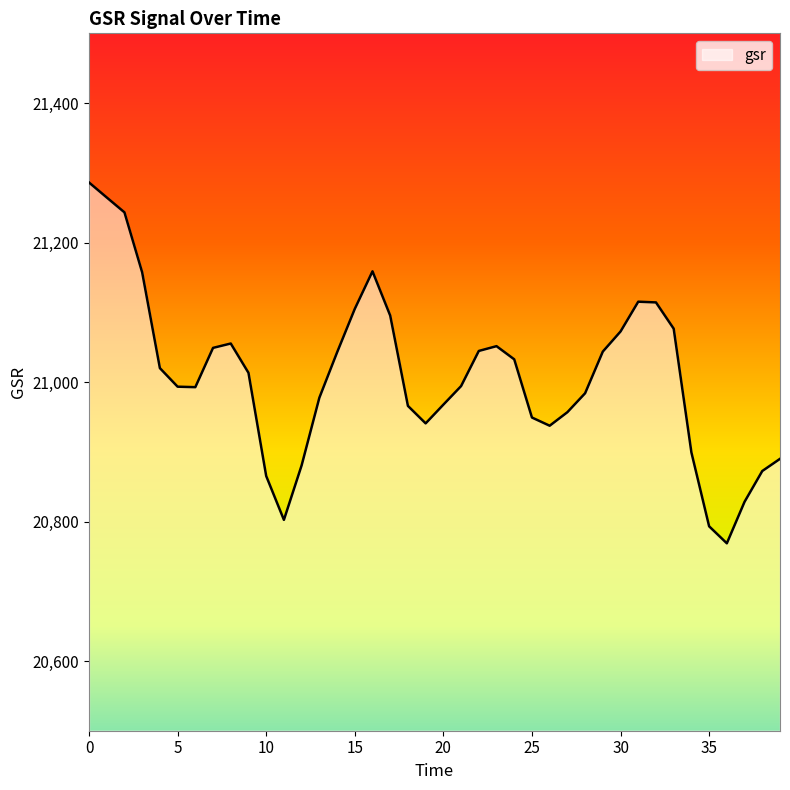

True or false: there are more than 1 points higher than both neighbors.

True